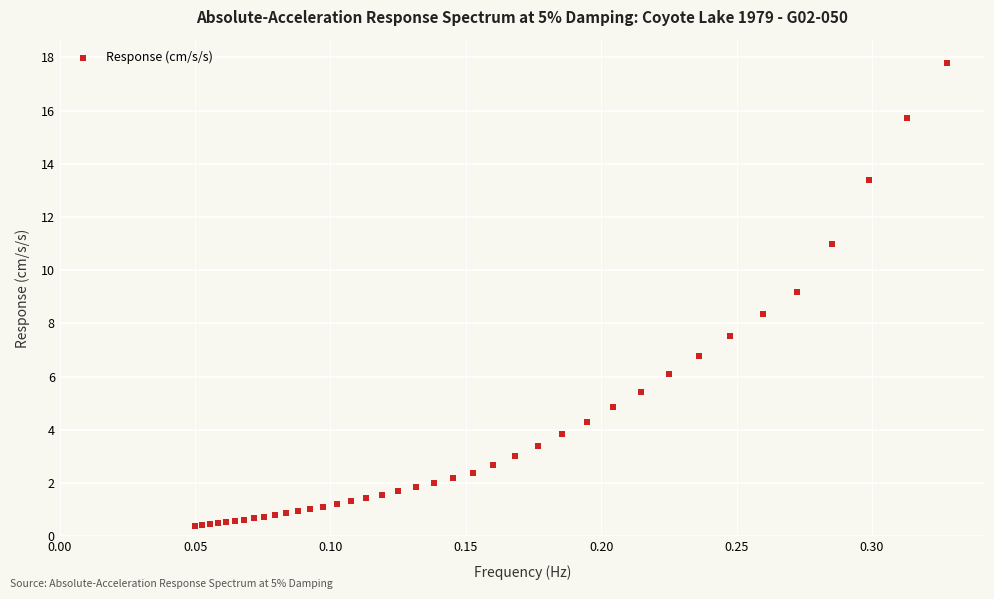

What Y value in the scatter plot is closest to 9?

9.2